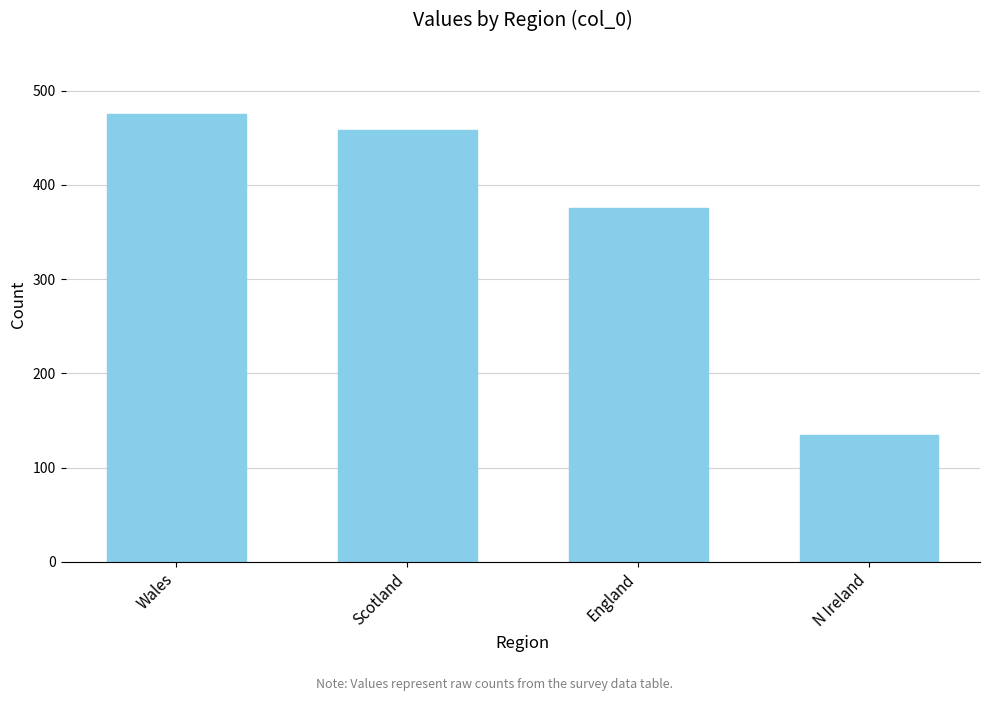

Approximately how many times larger is the value at N Ireland compared to England?

0.4